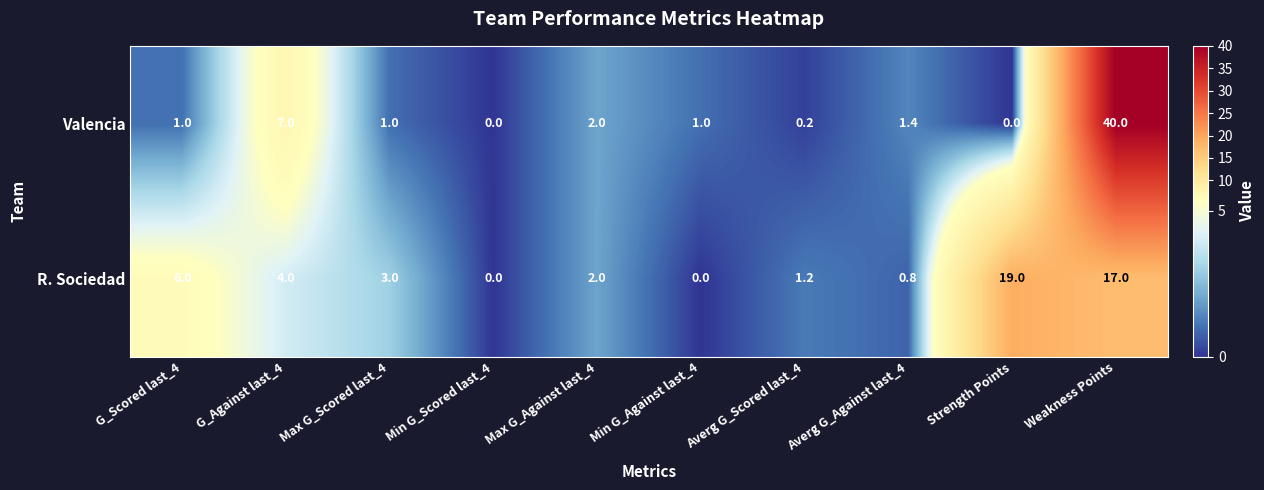

What is the sum of the R. Sociedad values at Weakness Points and Strength Points?

36.0